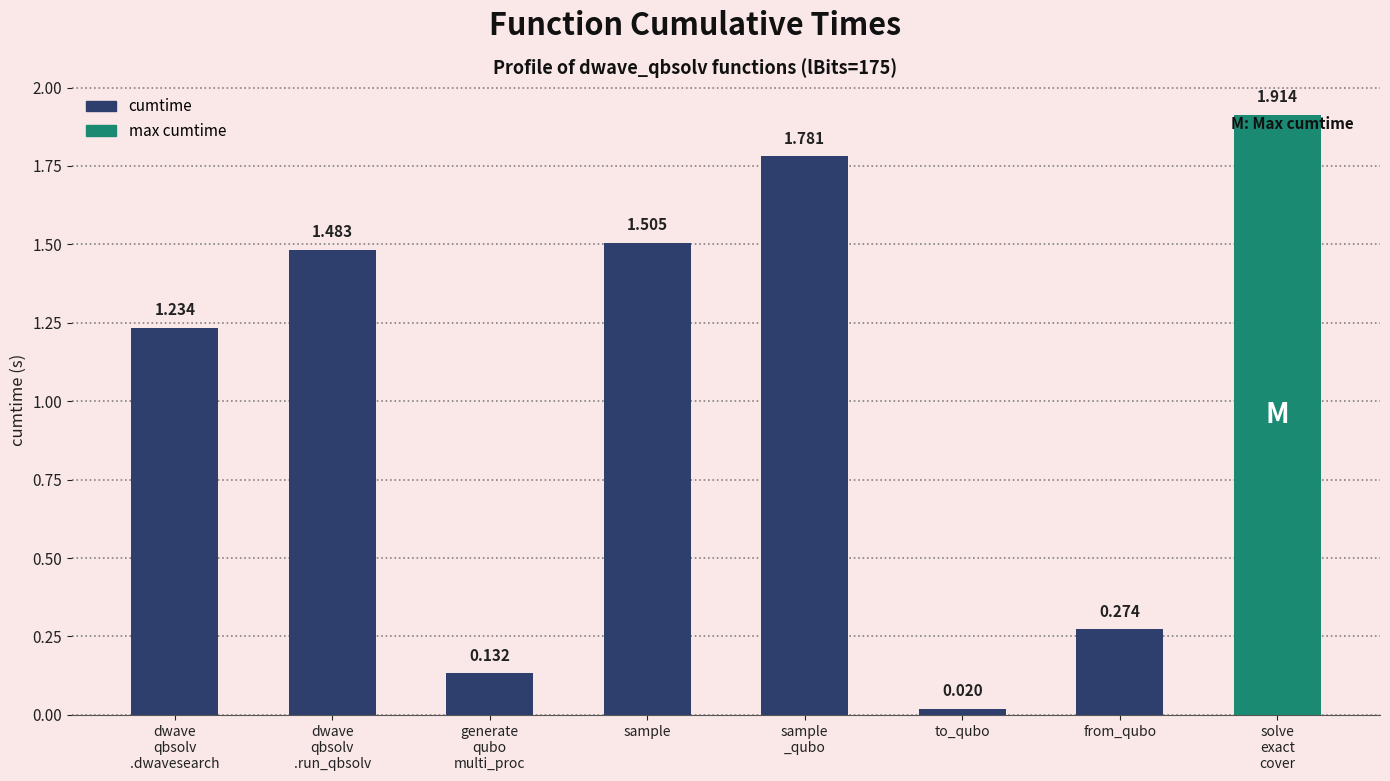

What position from the right is dwave
qbsolv
.dwavesearch?

8